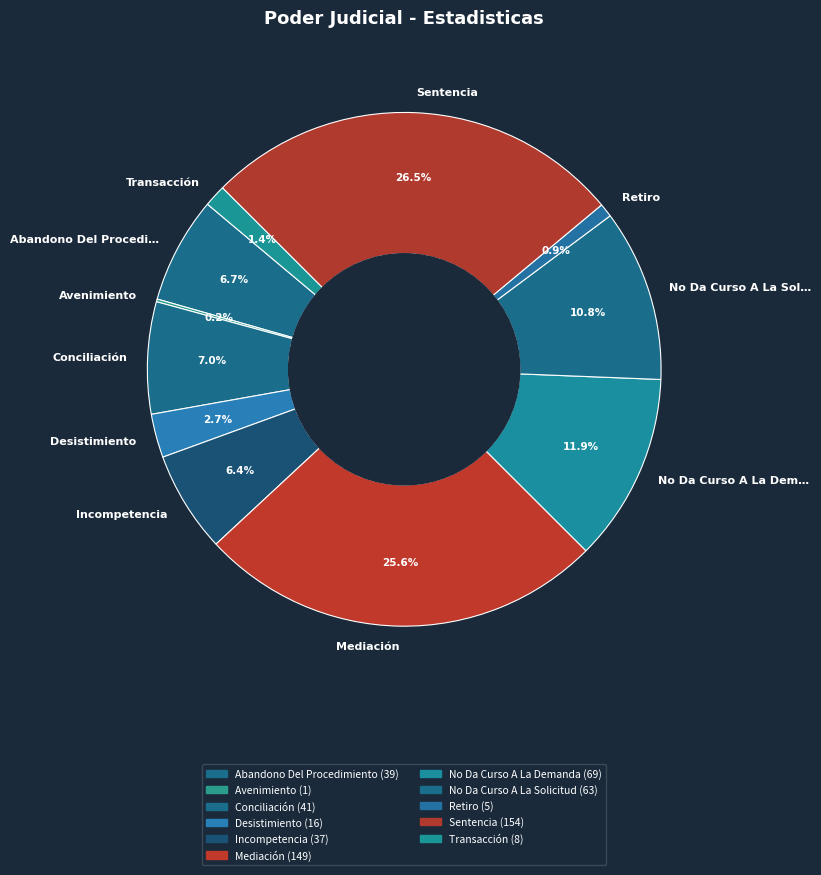

Which slice is the largest?

Sentencia